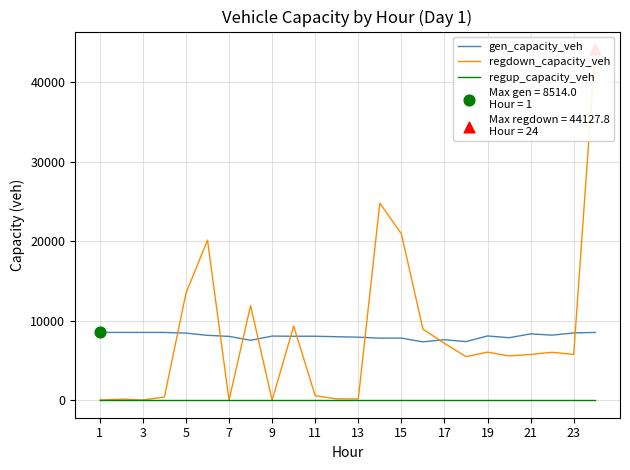

True or false: regup_capacity_veh and gen_capacity_veh intersect in this chart.

False